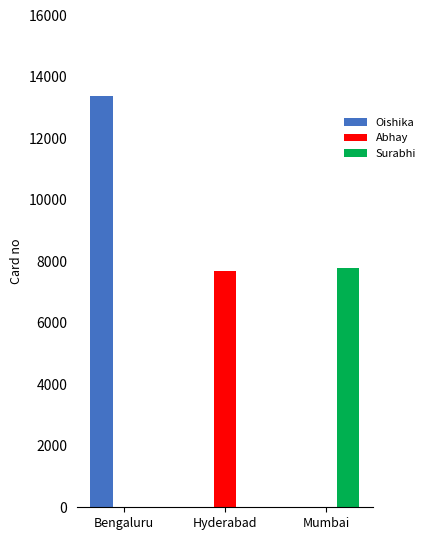

Between Bengaluru and Hyderabad, which series saw the biggest shift?

Oishika